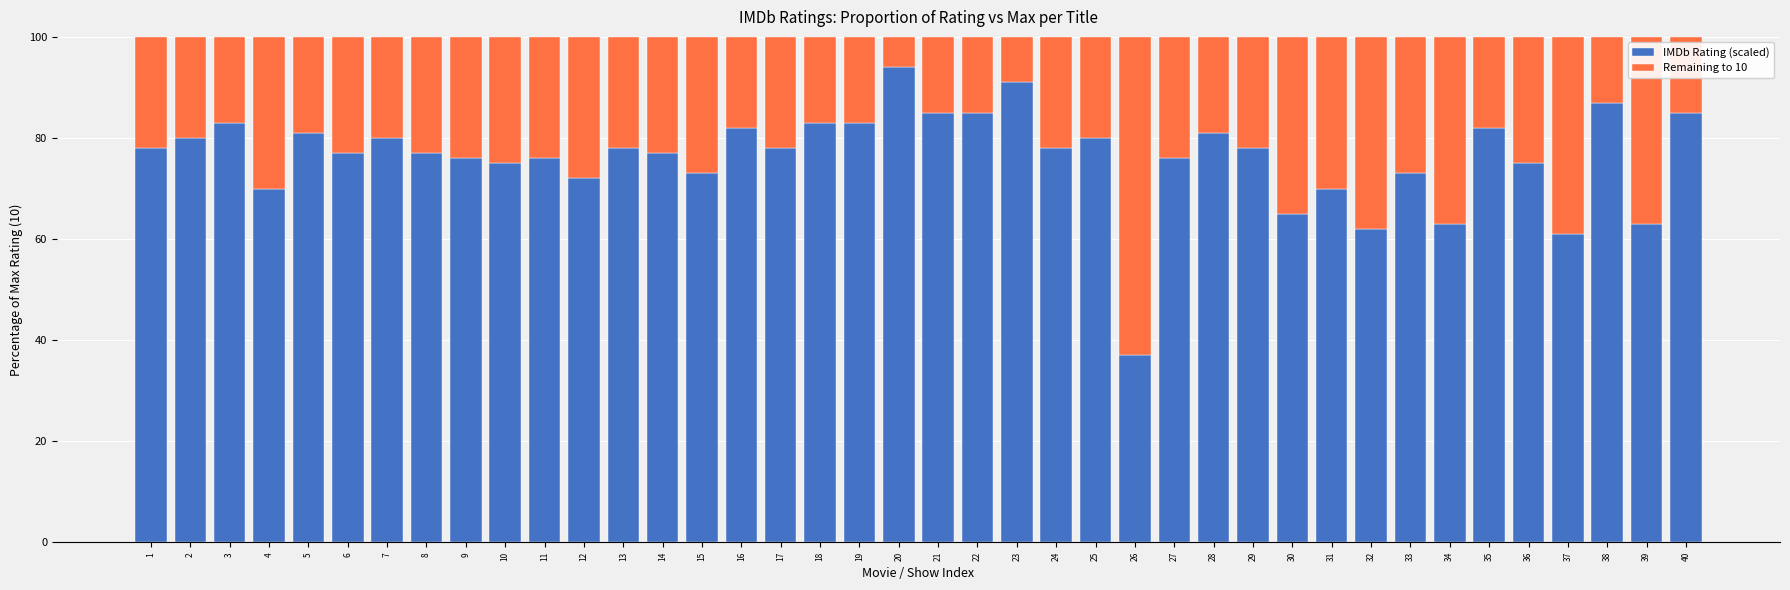

What are all the series names shown in the legend?

IMDb Rating (scaled), Remaining to 10